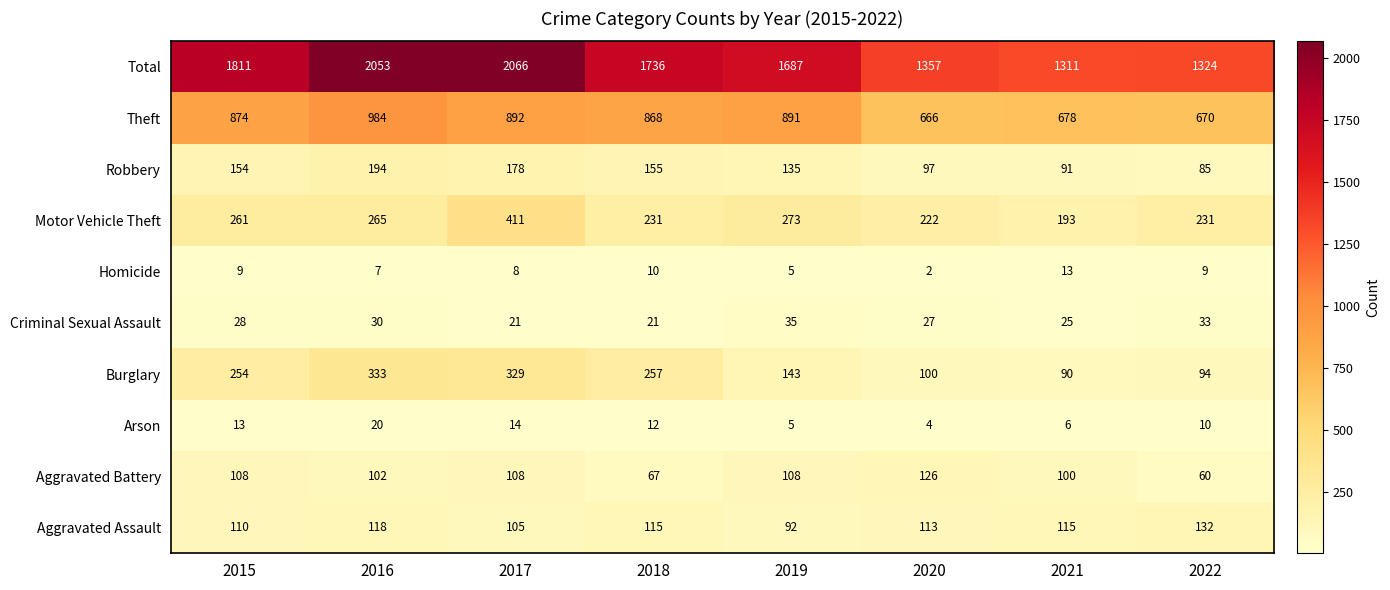

At how many categories does at least one series exceed 1976?

2